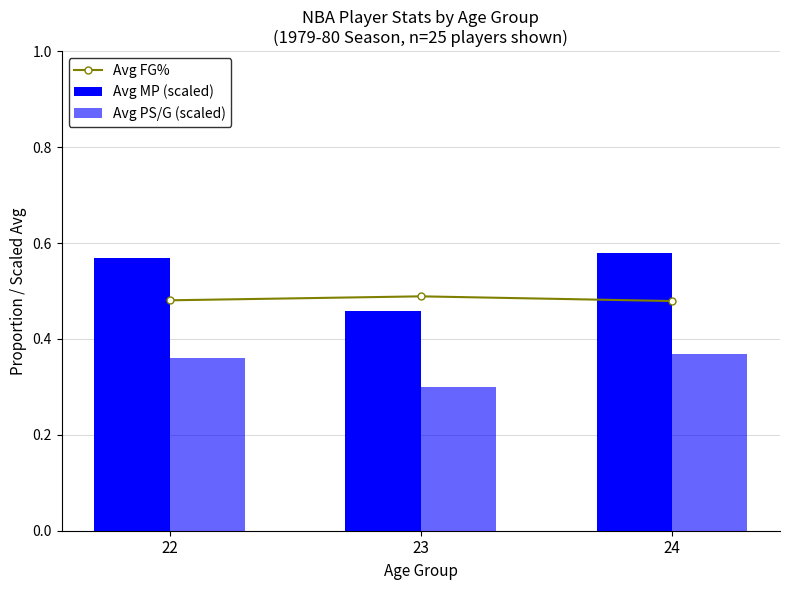

What is the sum of the Avg FG% values at 24 and 23?

1.0